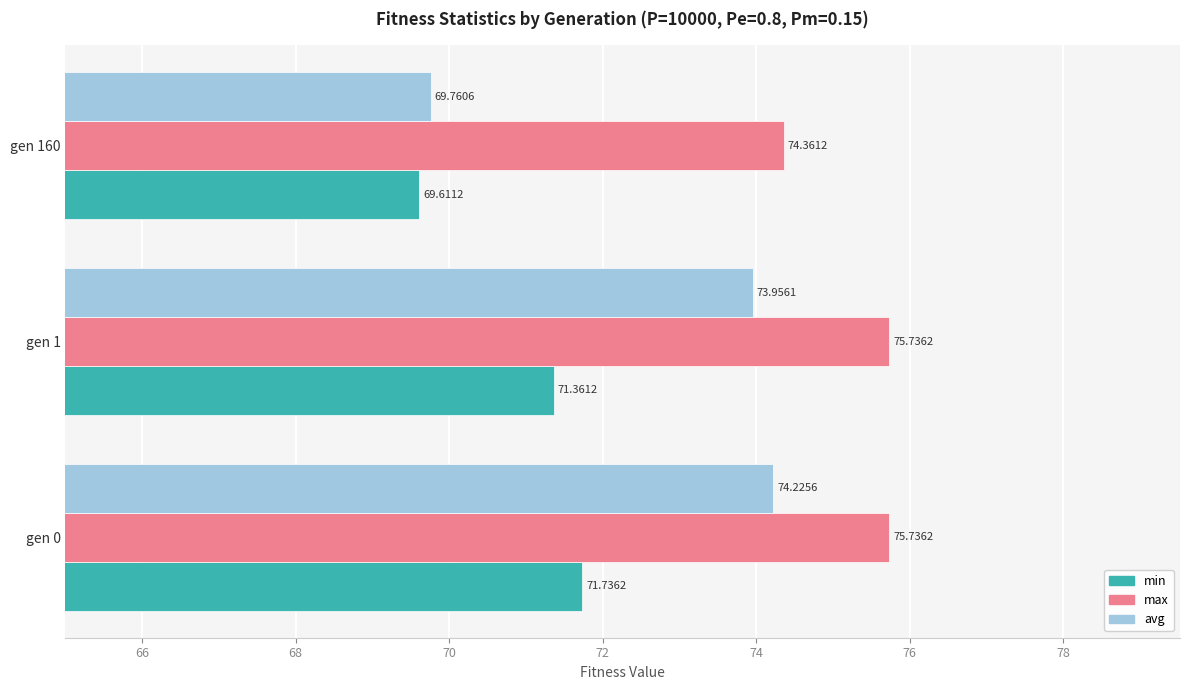

Is the value of max at gen 1 greater than the value of avg at gen 1?

Yes